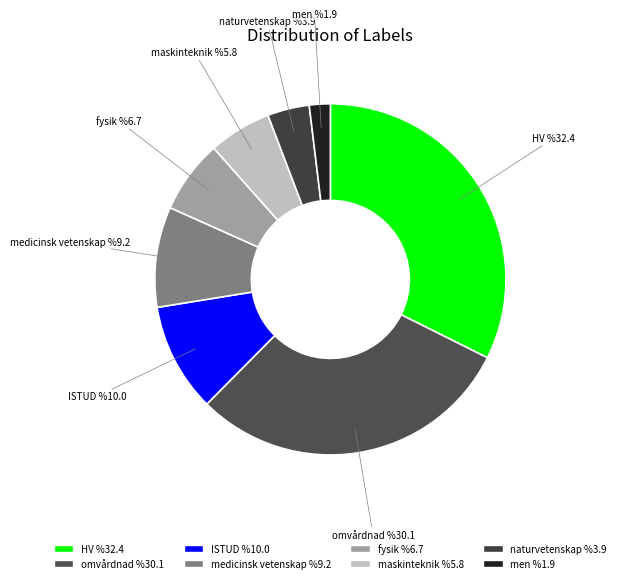

Count the number of slices in the pie.

8